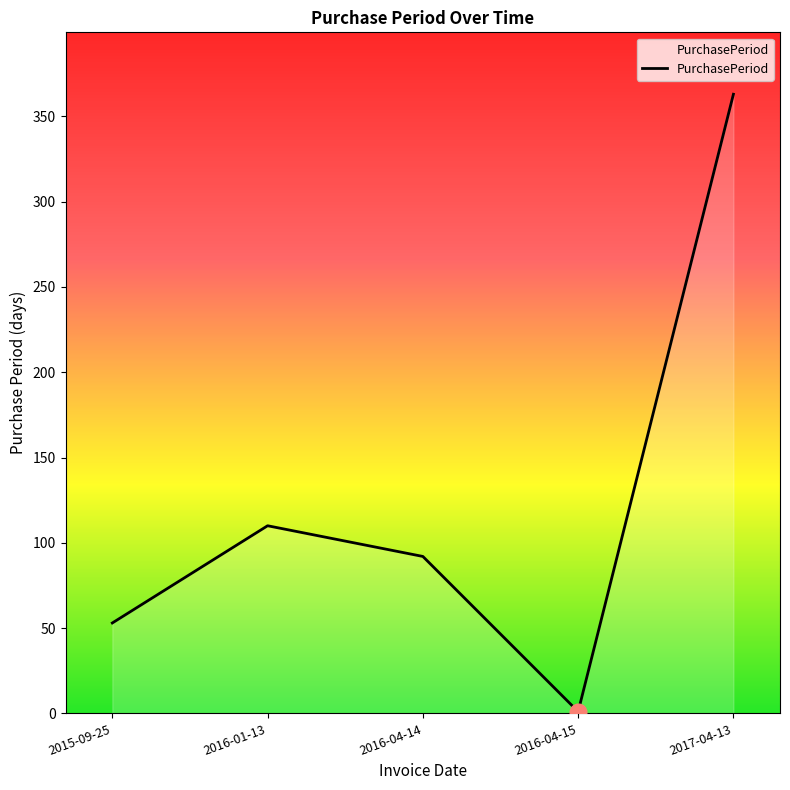

What is the smallest value displayed?

1